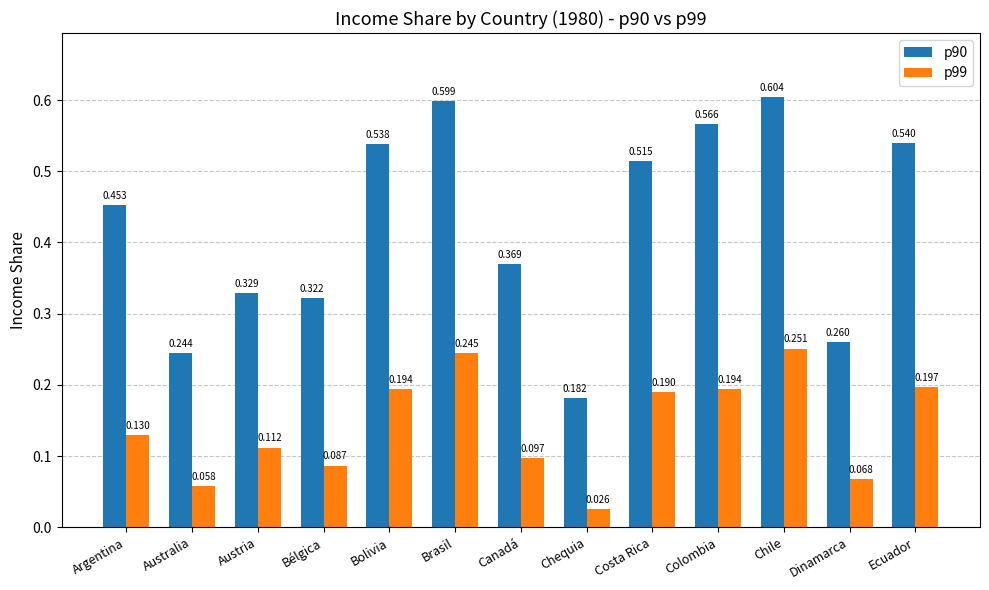

Which series has the largest total across all categories?

p90